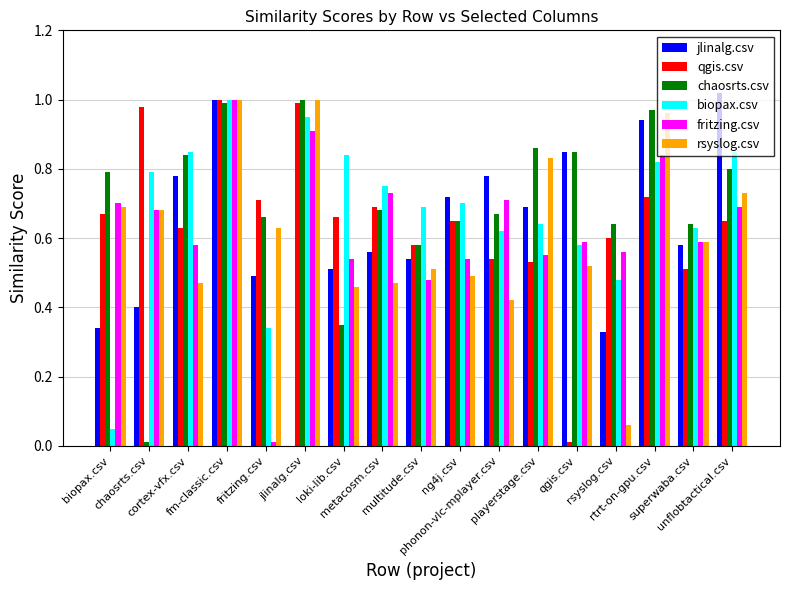

List the series in order of their peak value, highest first.

jlinalg.csv, qgis.csv, chaosrts.csv, biopax.csv, fritzing.csv, rsyslog.csv